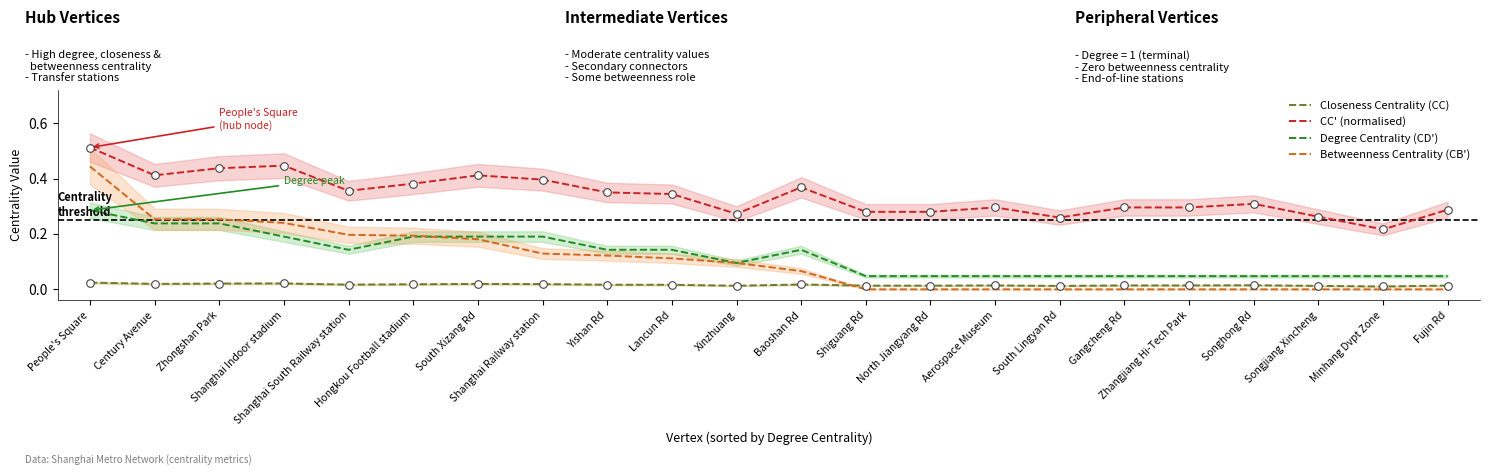

Which series has the widest spread of Y values?

Betweenness Centrality (CB')